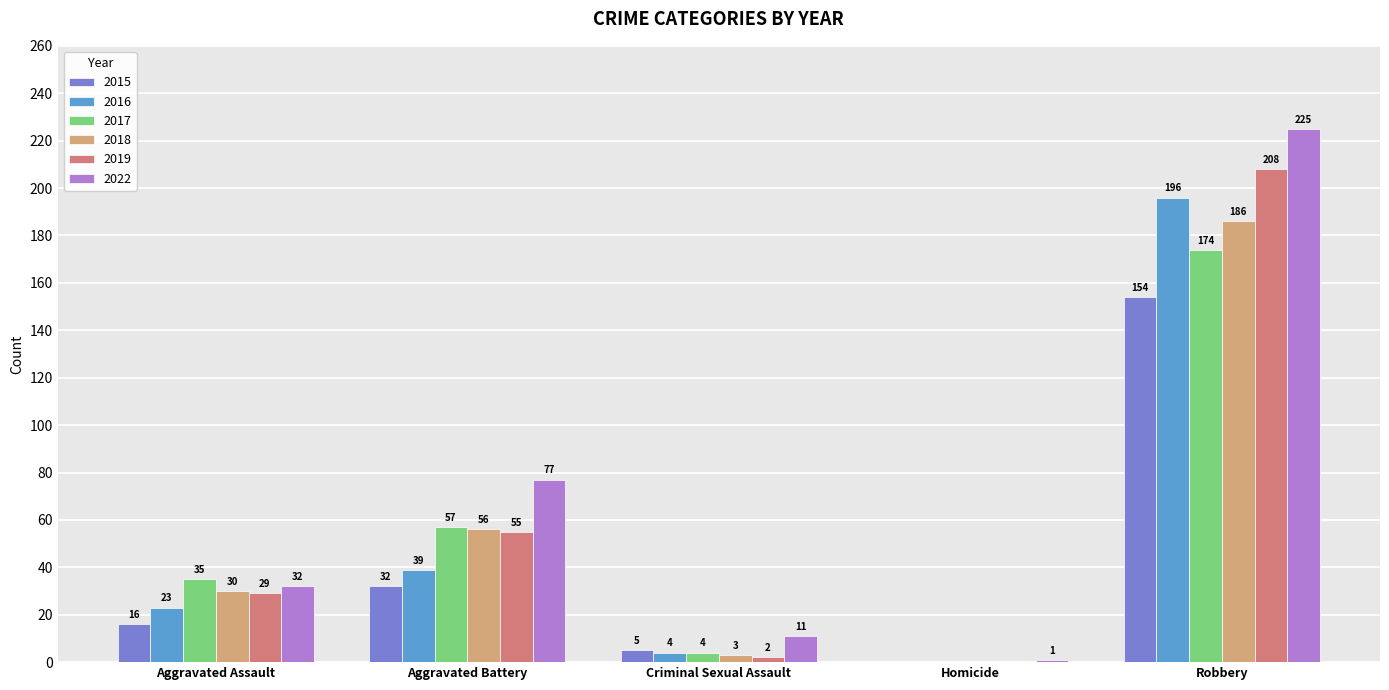

Reading left to right, list all the values displayed in this chart.

2015: 16	32	5	0	154
2016: 23	39	4	0	196
2017: 35	57	4	0	174
2018: 30	56	3	0	186
2019: 29	55	2	0	208
2022: 32	77	11	1	225